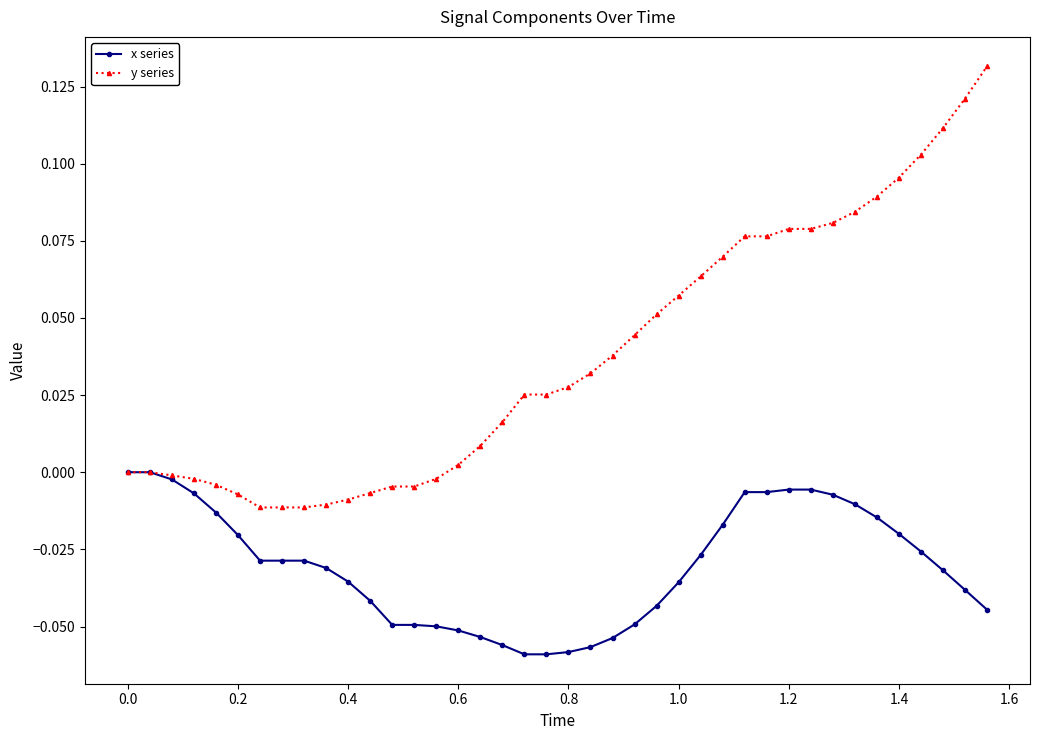

Which series has the largest range (max minus min)?

y series